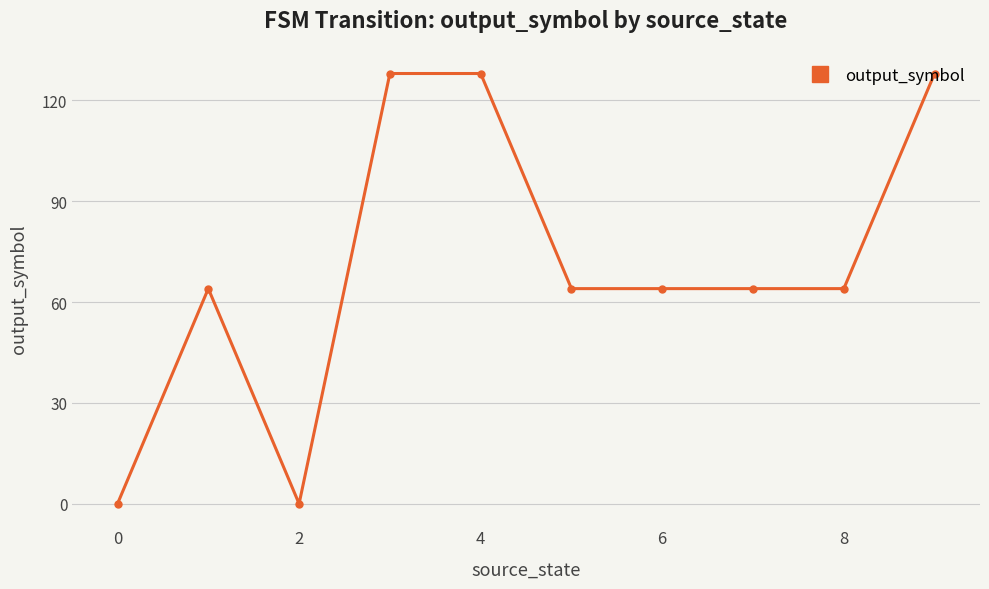

What is the difference between the maximum and minimum values?

128